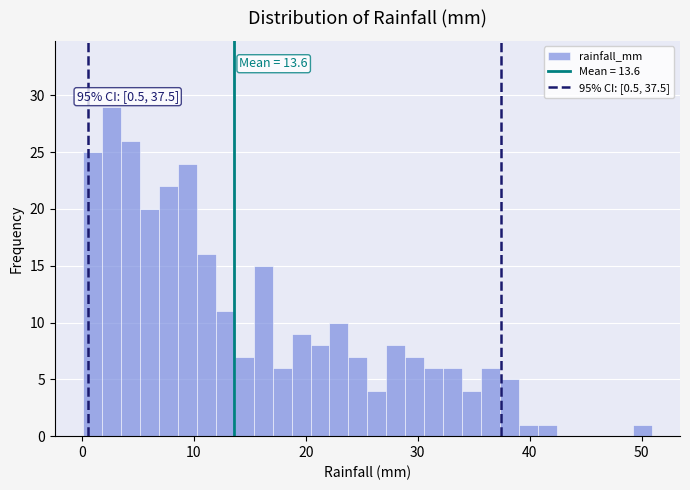

Read against the x-axis, roughly where is the centre of the tallest bar?

3